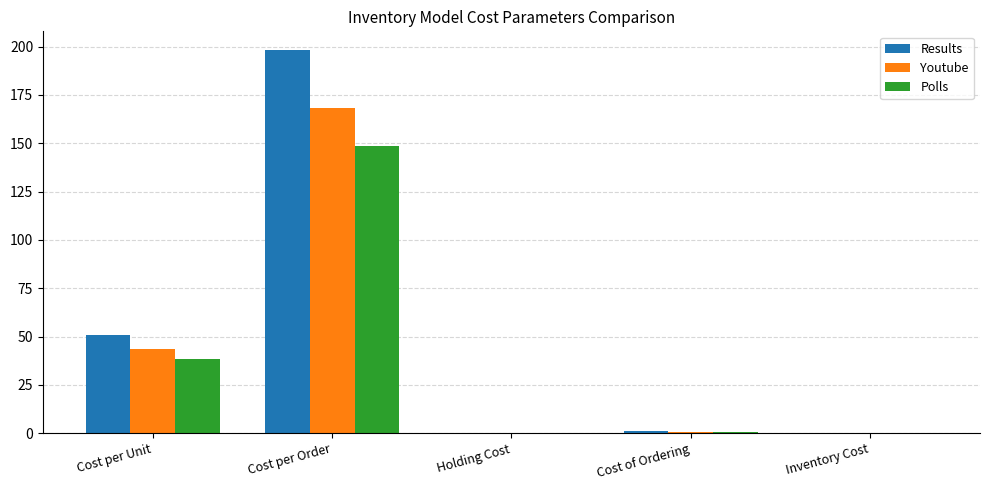

How many categories are shown in the chart?

5